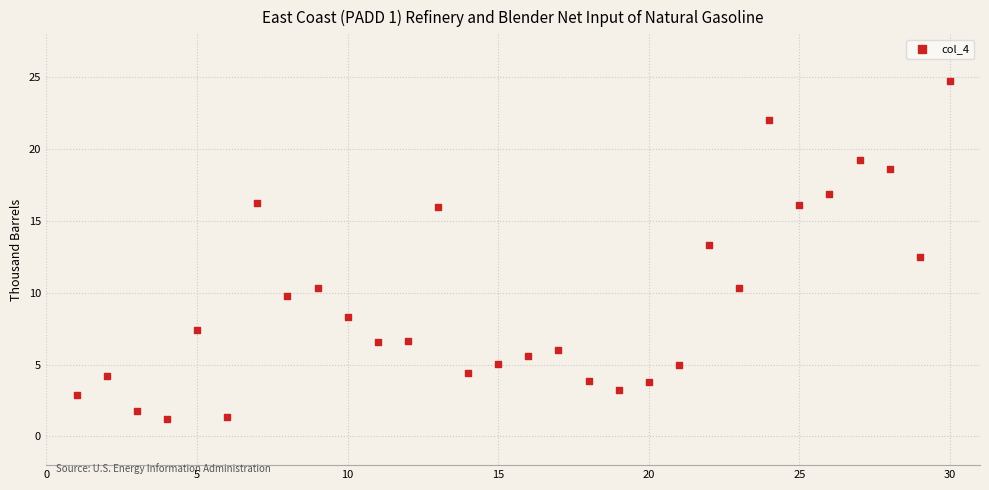

What is the range of Y values (max minus min)?

23.6